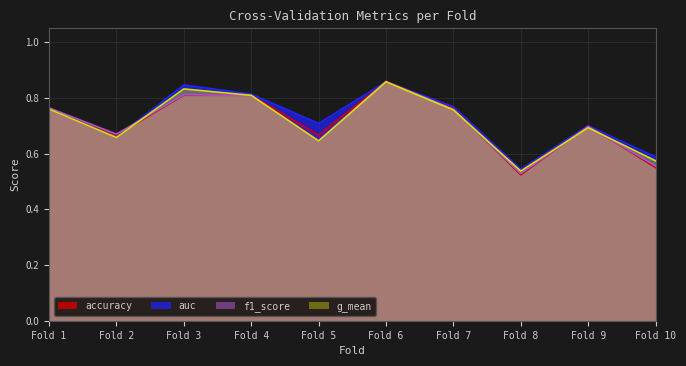

What is the maximum value shown in the chart?

0.9